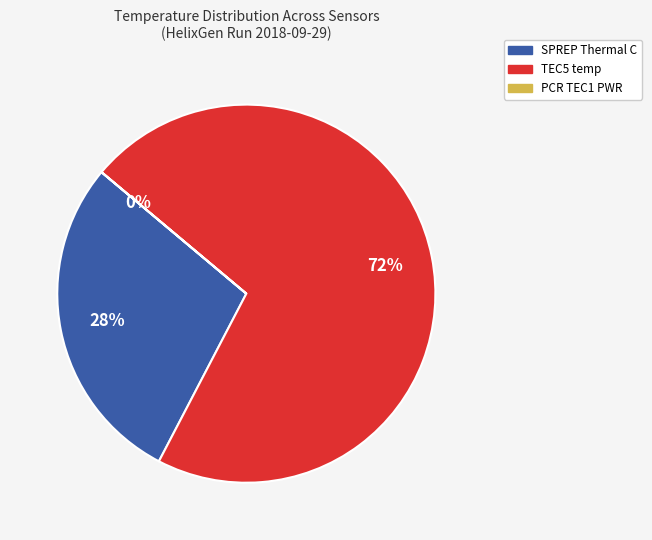

To the nearest percent, what portion does TEC5 temp represent?

72%